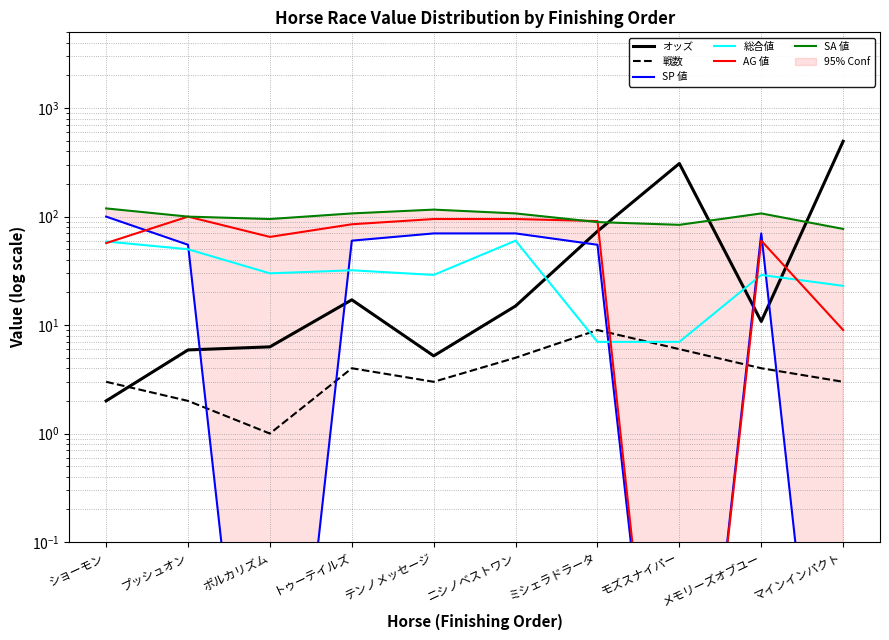

At プッシュオン, list the series in order from largest to smallest.

AG 値, SA 値, SP 値, 総合値, オッズ, 戦数